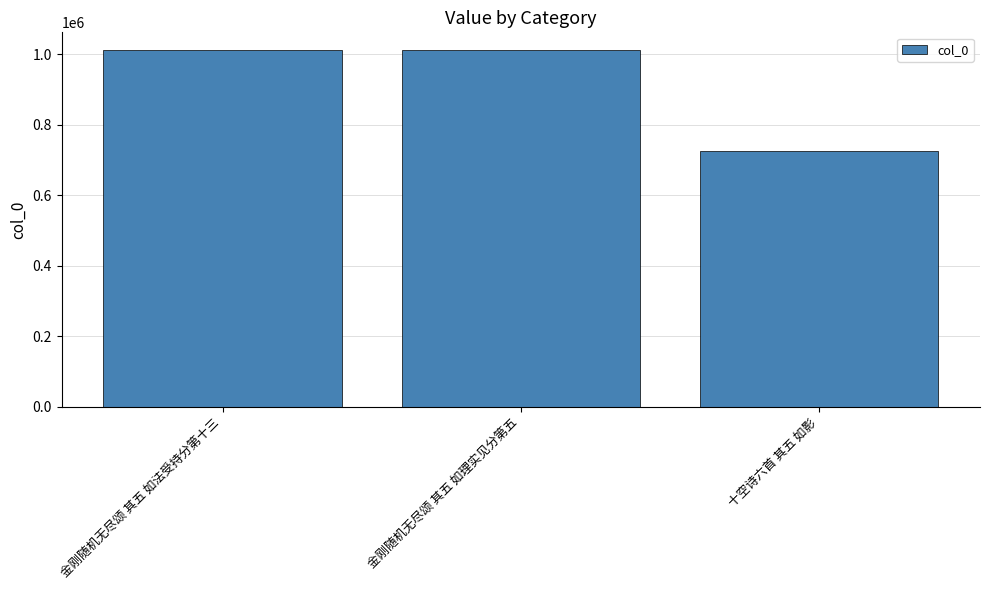

What is the greatest value displayed?

1011471